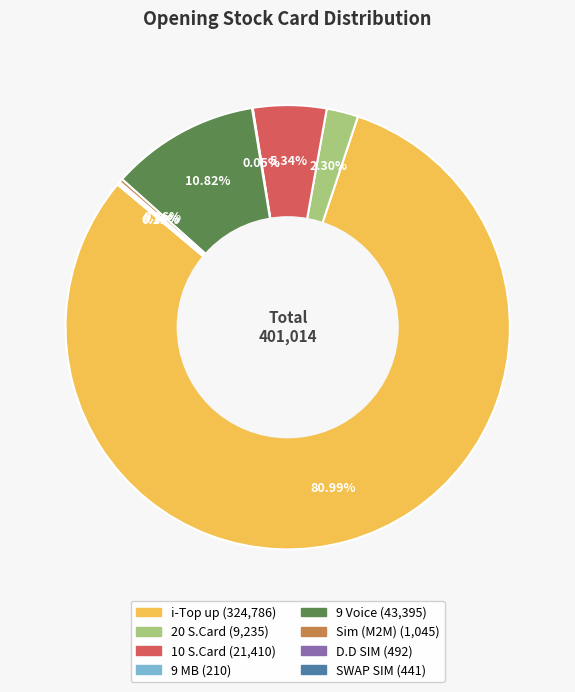

Which slice is the largest?

i-Top up